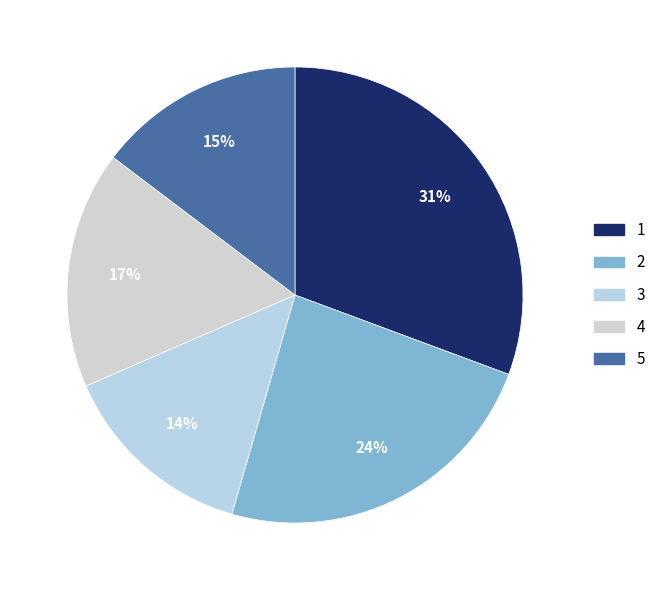

To the nearest percent, what is the difference between the 4 and 3 slice percentages?

3%